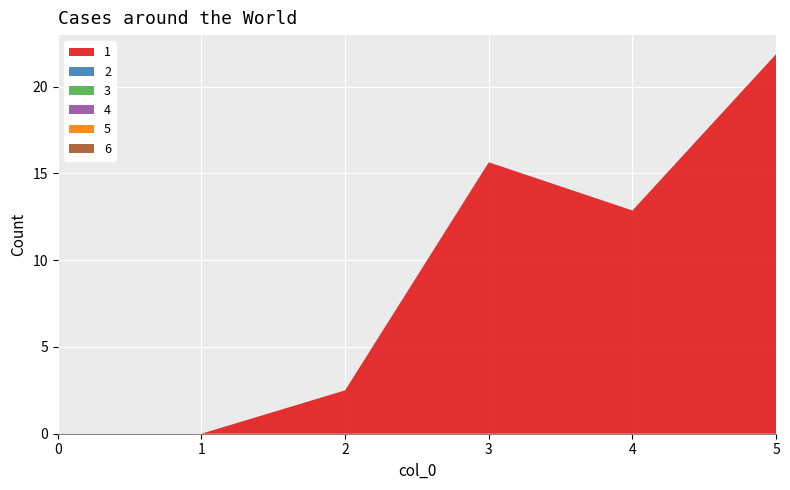

Reading left to right, what are all the values shown in this chart?

1: 0=0.0	1=0.0	2=2.5	3=15.6	4=12.9	5=21.9
2: 0=0.0	1=0.0	2=0.0	3=0.0	4=0.0	5=0.0
3: 0=0.0	1=0.0	2=0.0	3=0.0	4=0.0	5=0.0
4: 0=0.0	1=0.0	2=0.0	3=0.0	4=0.0	5=0.0
5: 0=0.0	1=0.0	2=0.0	3=0.0	4=0.0	5=0.0
6: 0=0.0	1=0.0	2=0.0	3=0.0	4=0.0	5=0.0